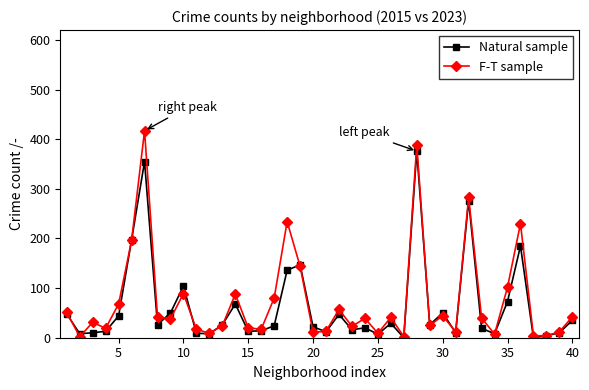

What is the maximum value shown in the chart?

417